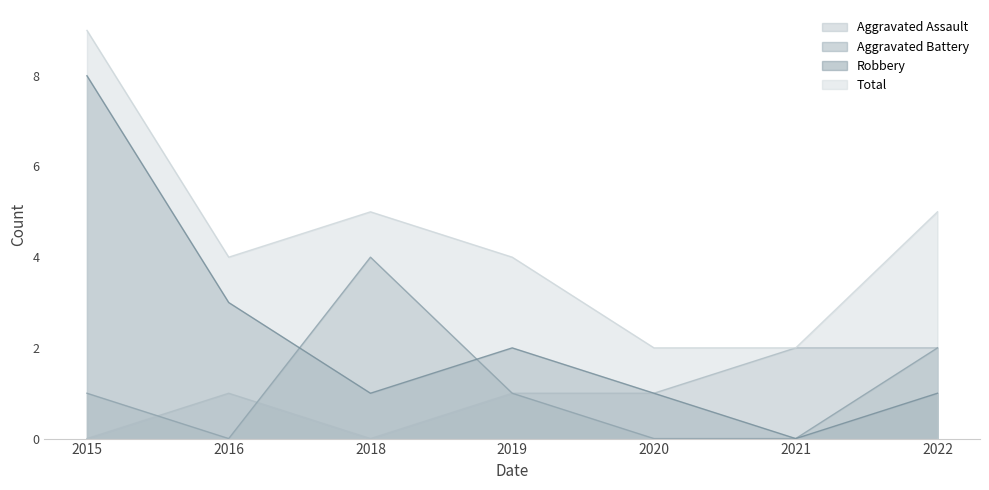

What is the total value across all series at 2018?

10